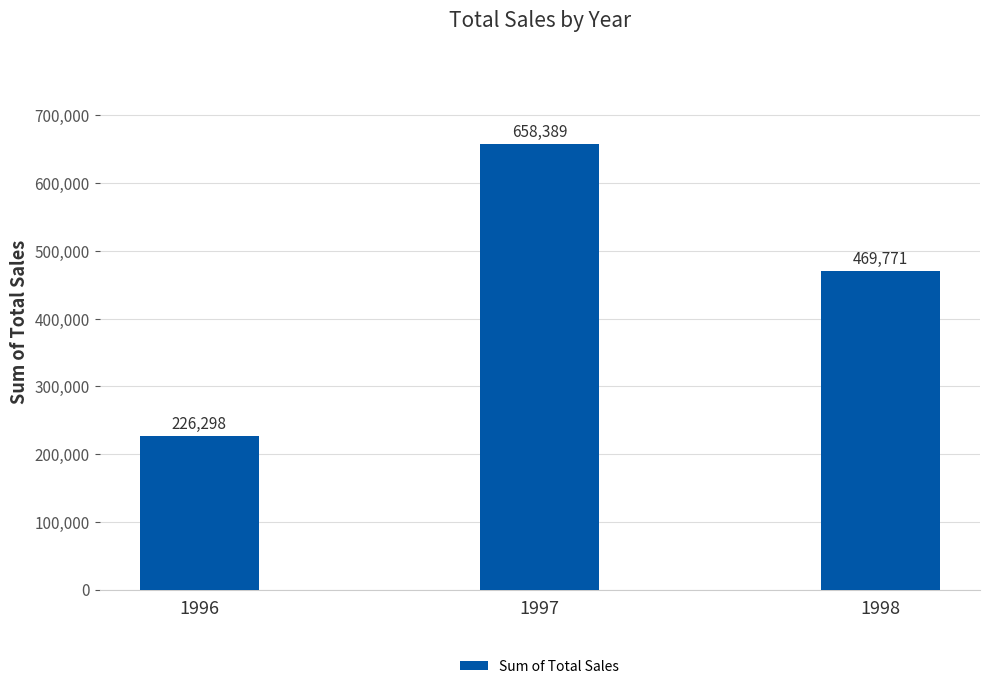

Count the number of categories in the chart.

3